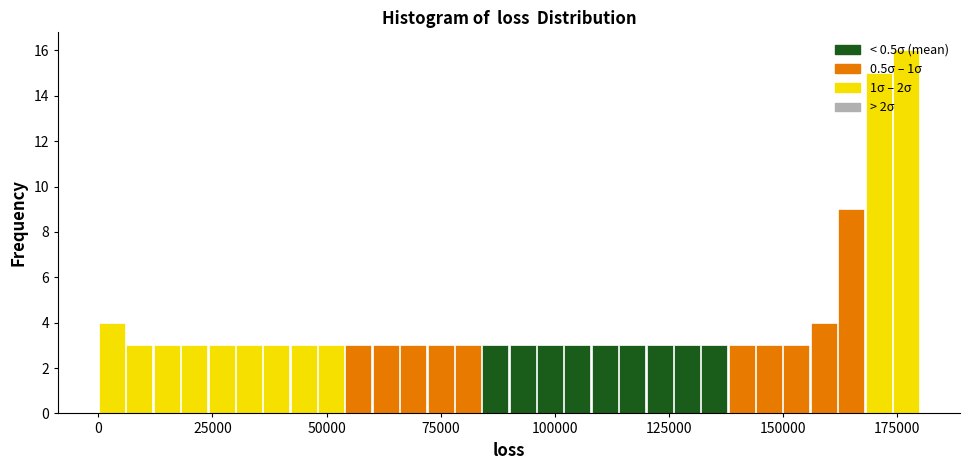

Read against the x-axis, roughly where is the centre of the tallest bar?

175000